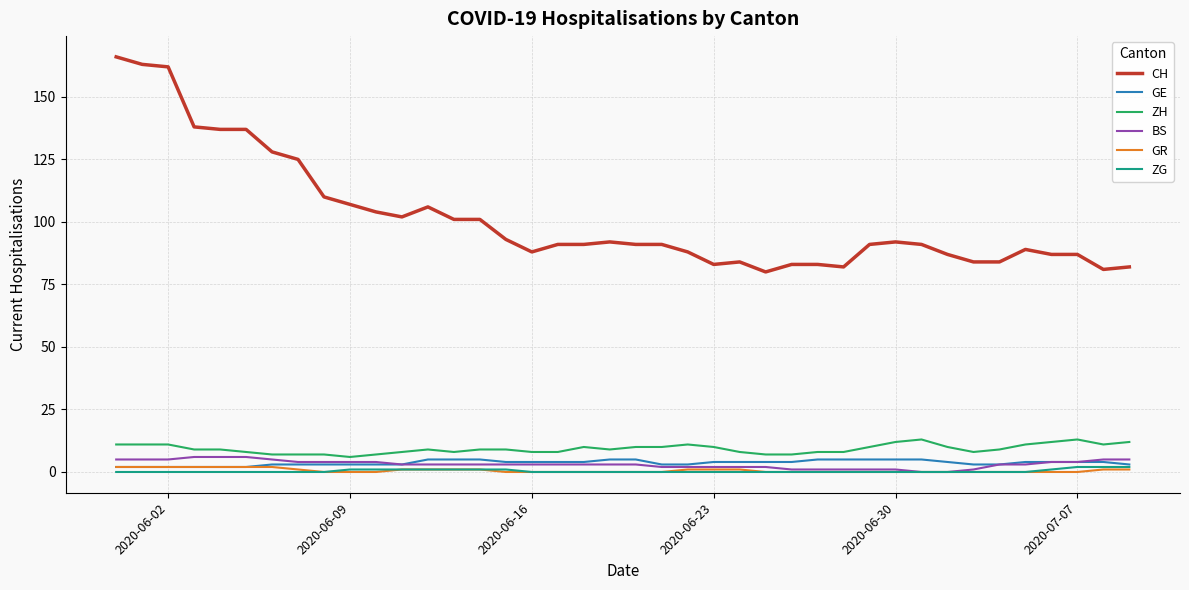

Which series has the largest total across all categories?

CH